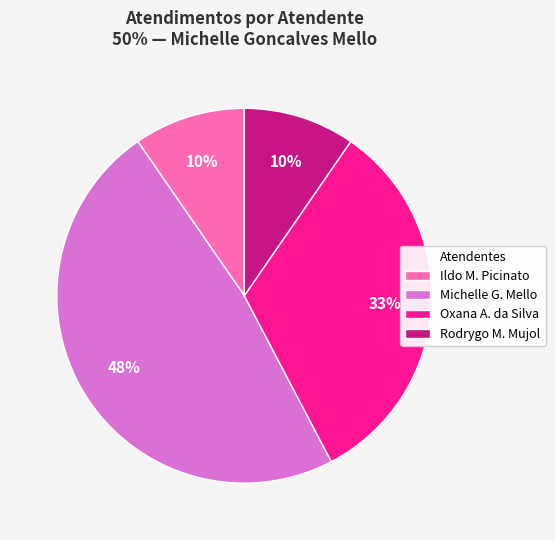

The Ildo M. Picinato slice represents 2% of the pie. True or false?

False